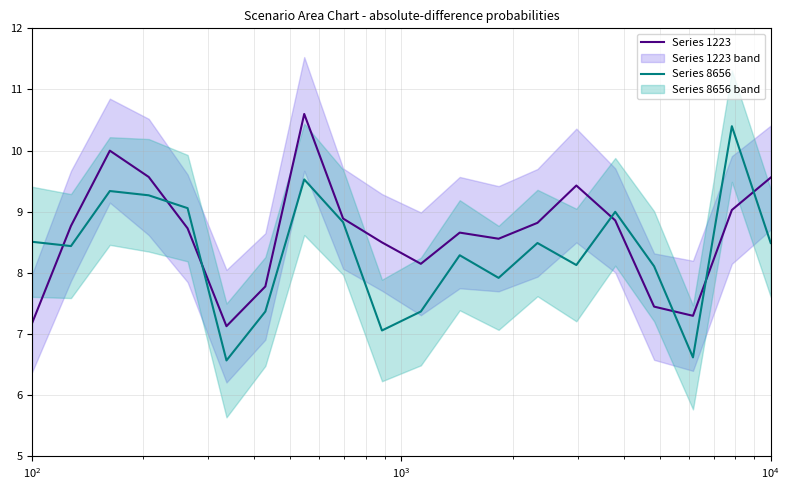

What is the highest value of the Series 8656 series?

10.4